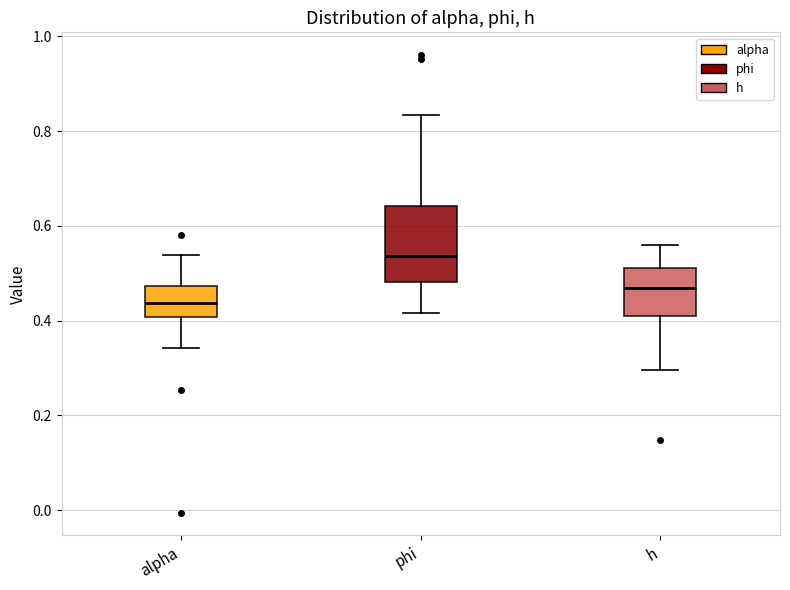

Which box's median line is the highest?

phi